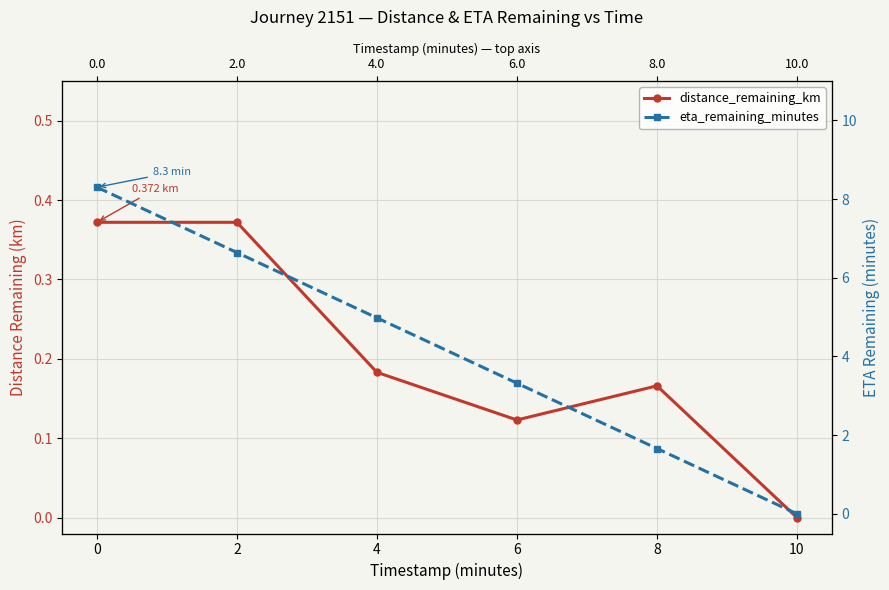

How many distance_remaining_km values are between 0 and 1?

6